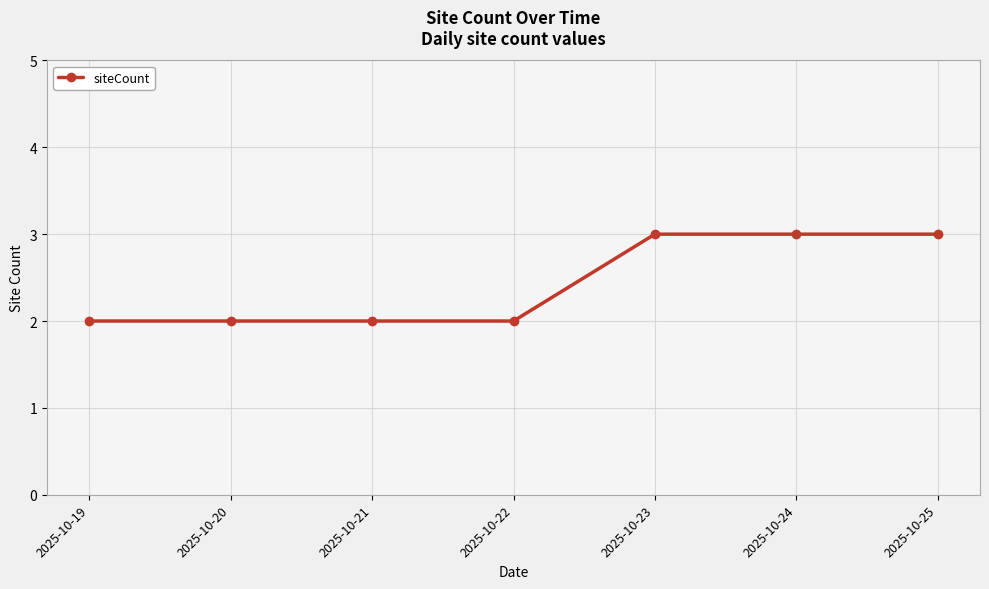

What is the smallest value displayed?

2